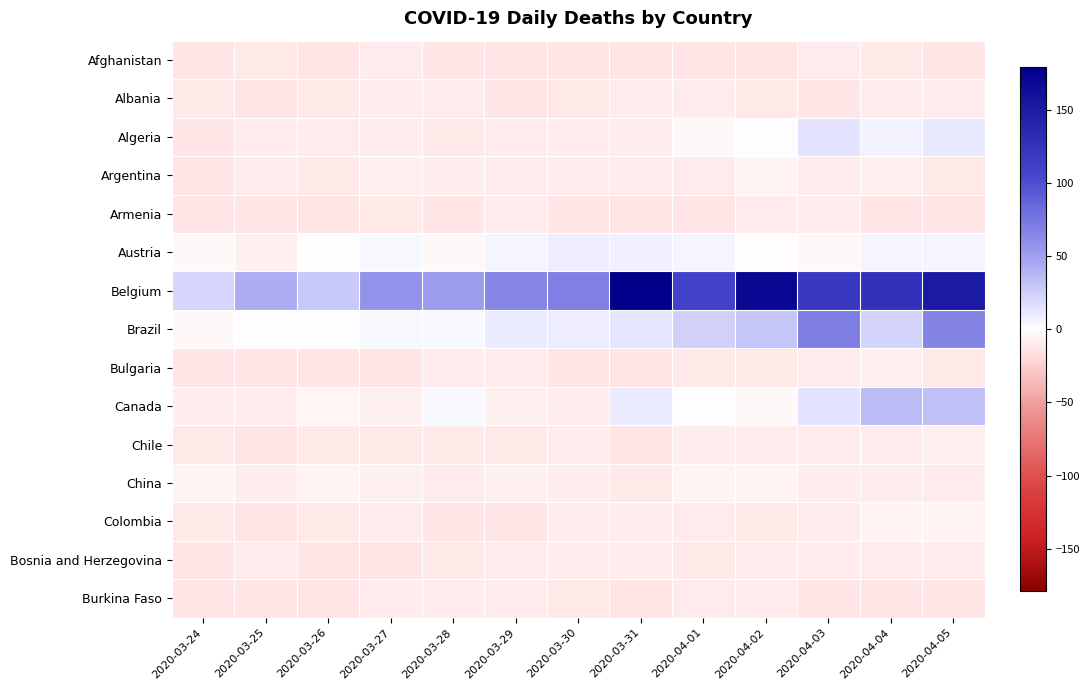

Which label corresponds to the largest value in the chart?

2020-03-31